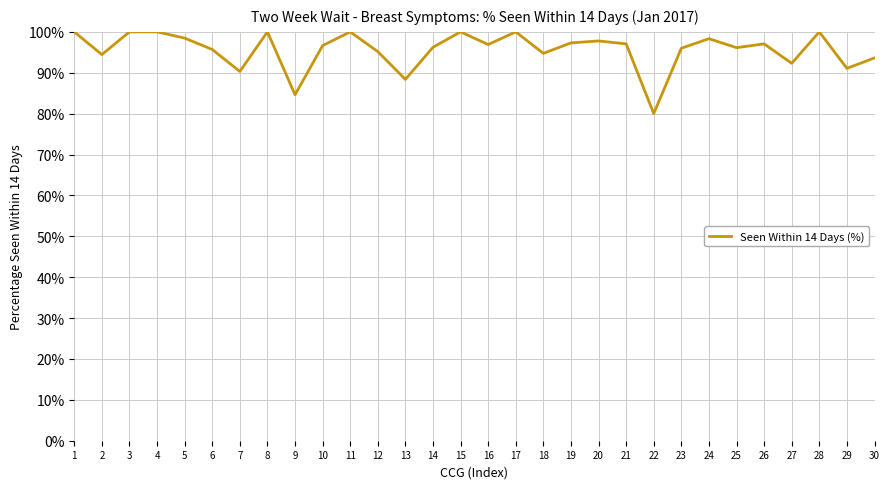

What is the difference between the values at 19 and 25?

1.2